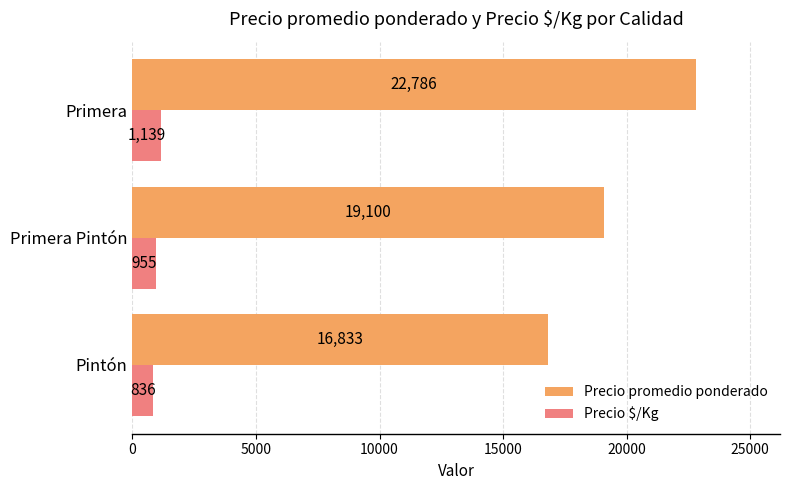

What is the average value of the Precio $/Kg series?

977